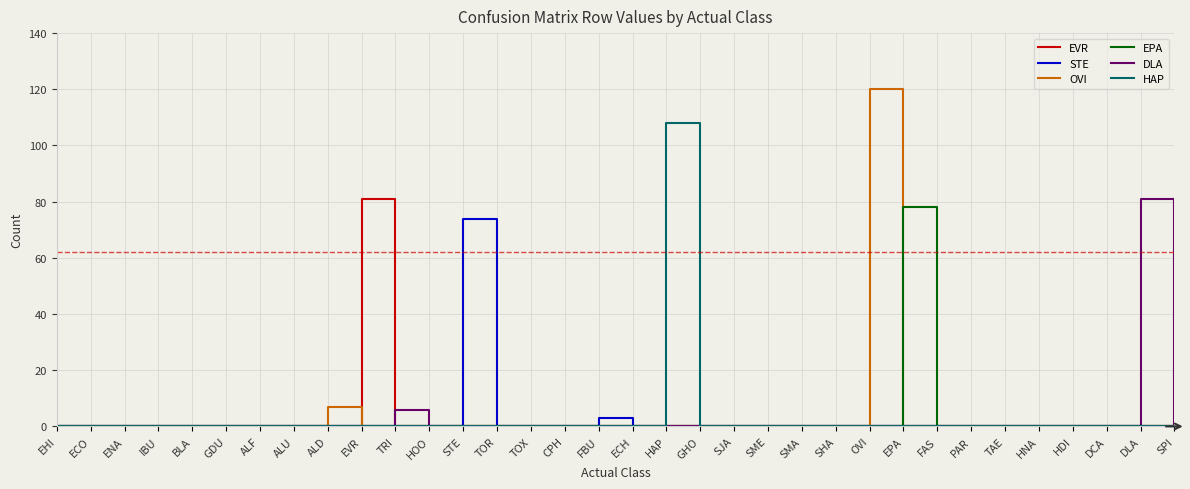

Does the chart display data point markers on the line(s)?

No